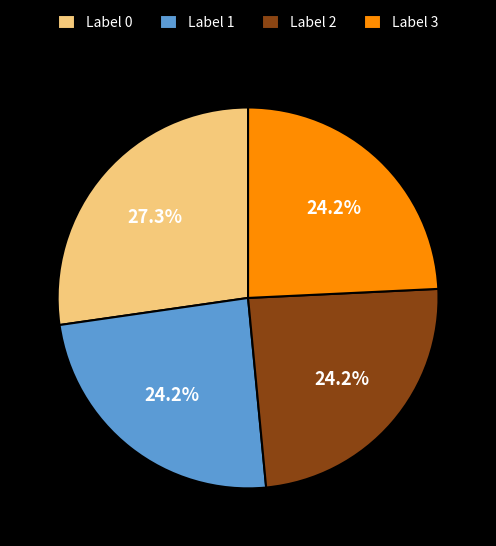

What percentage is NOT represented by Label 1?

75.8%